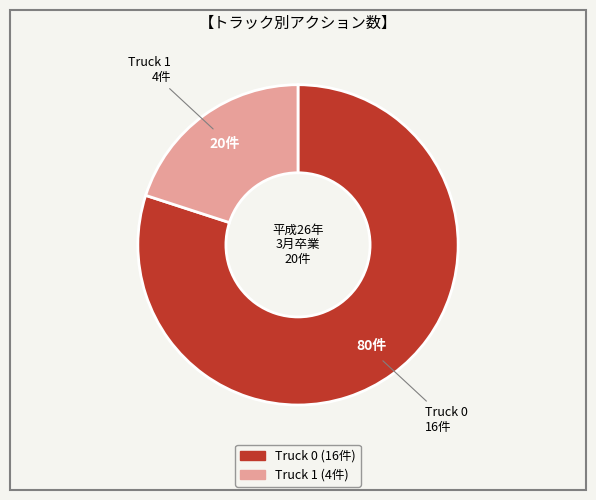

True or false: Truck 0 accounts for 80% of the total.

True